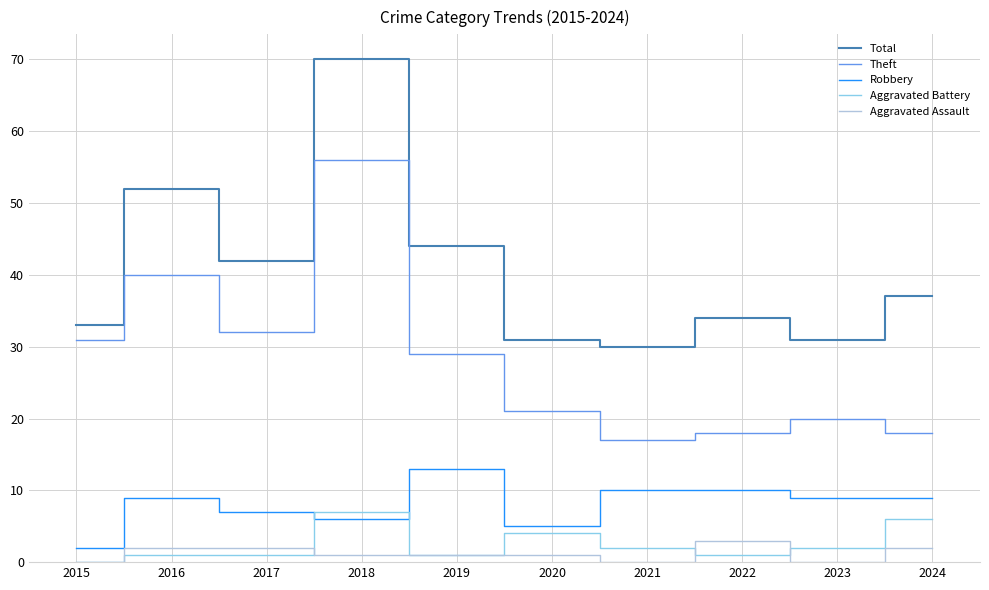

Is it true that Robbery equals 5 at 2020?

True